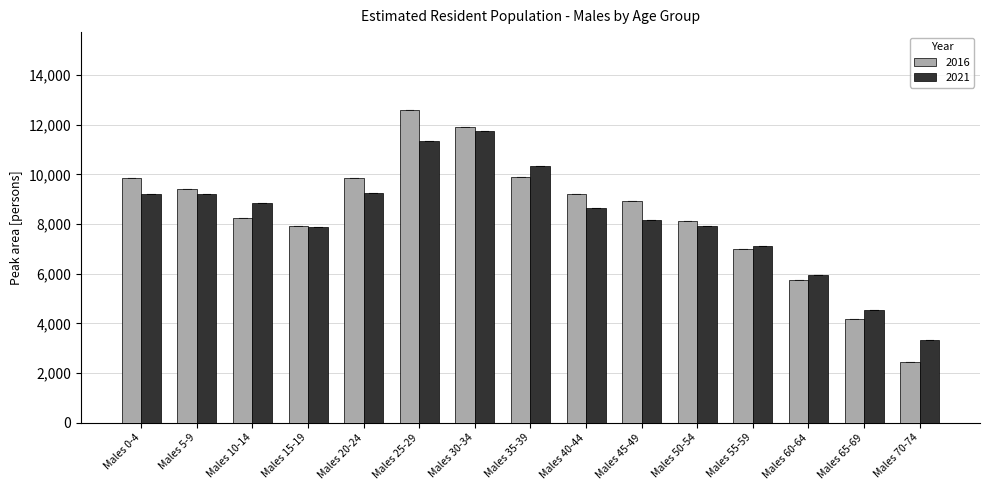

How many categories are shown in the chart?

15